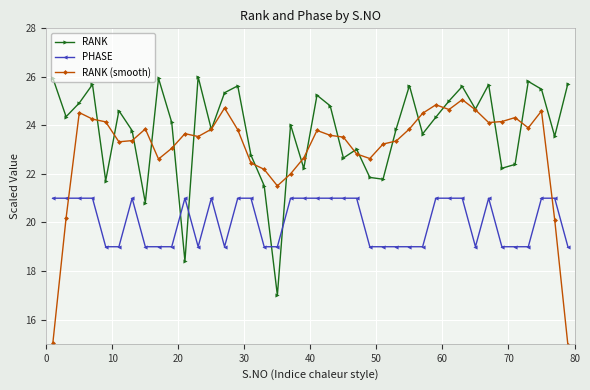

Does the chart have visible grid lines?

Yes